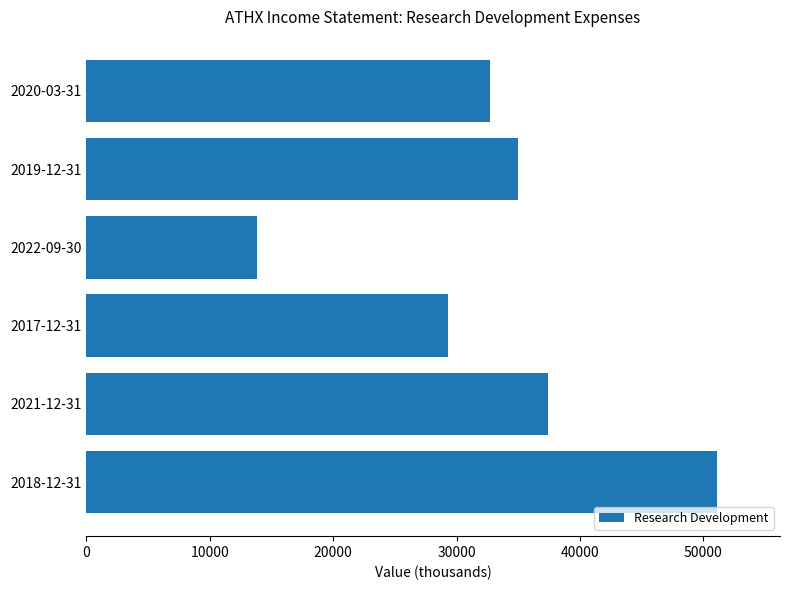

Which has a higher value, 2022-09-30 or 2019-12-31?

2019-12-31